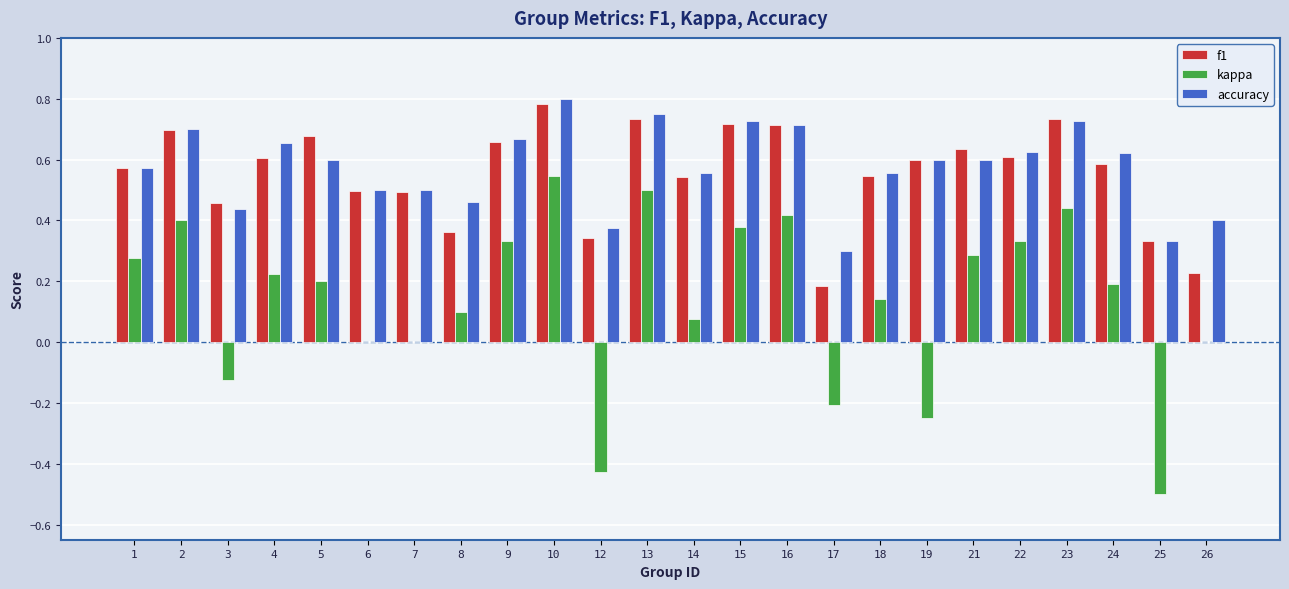

What is the total value across all series at 9?

1.7